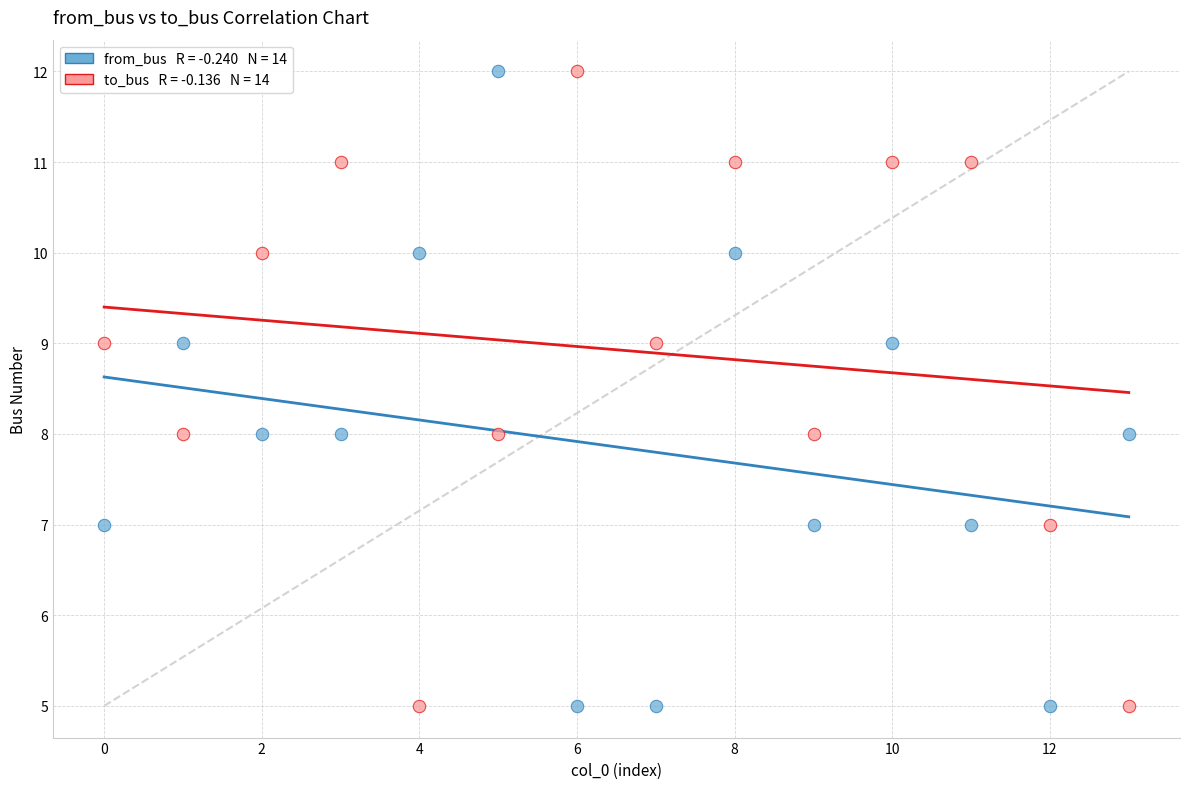

How many points are shown in the scatter plot?

28